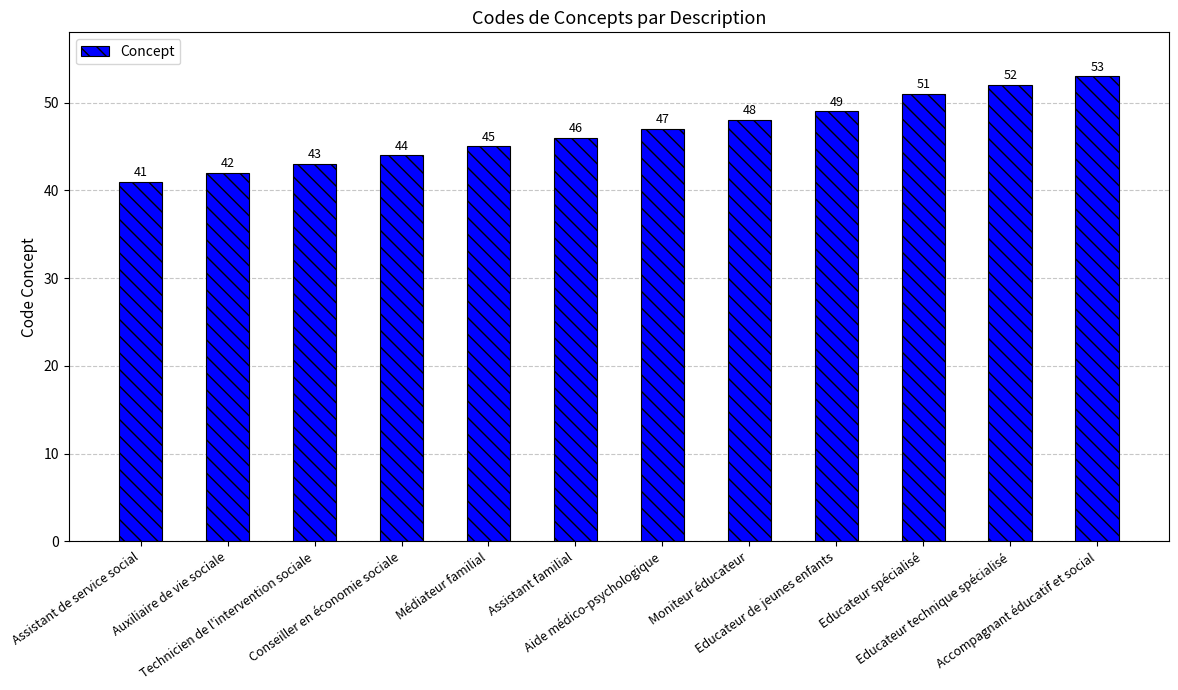

True or false: the data shows 20 at Aide médico-psychologique.

False